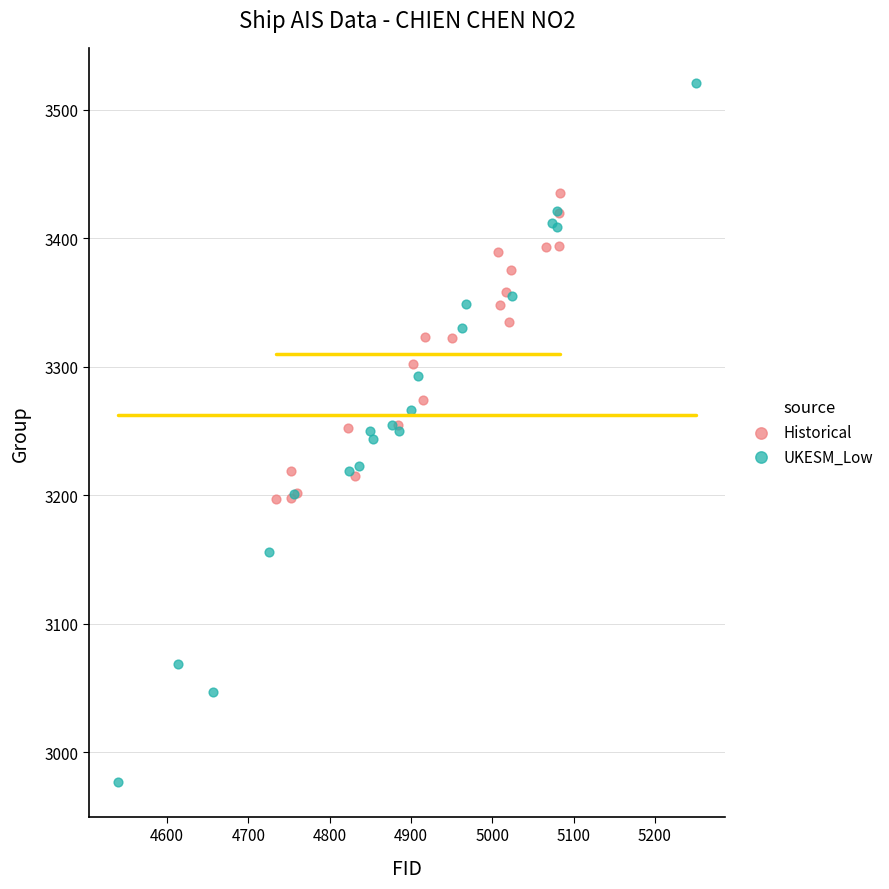

Which series reaches the maximum Y coordinate?

UKESM_Low